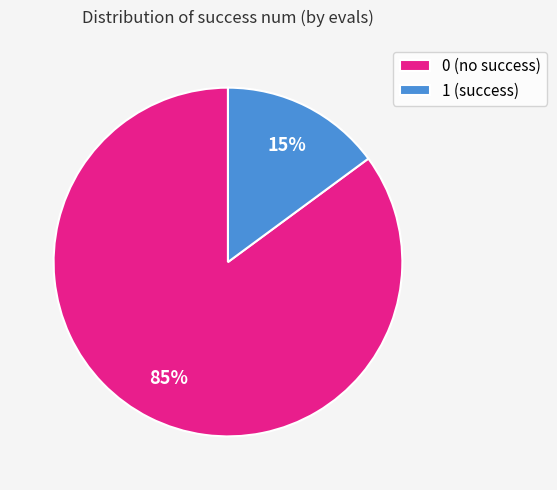

Which category has the smallest portion of the pie?

1